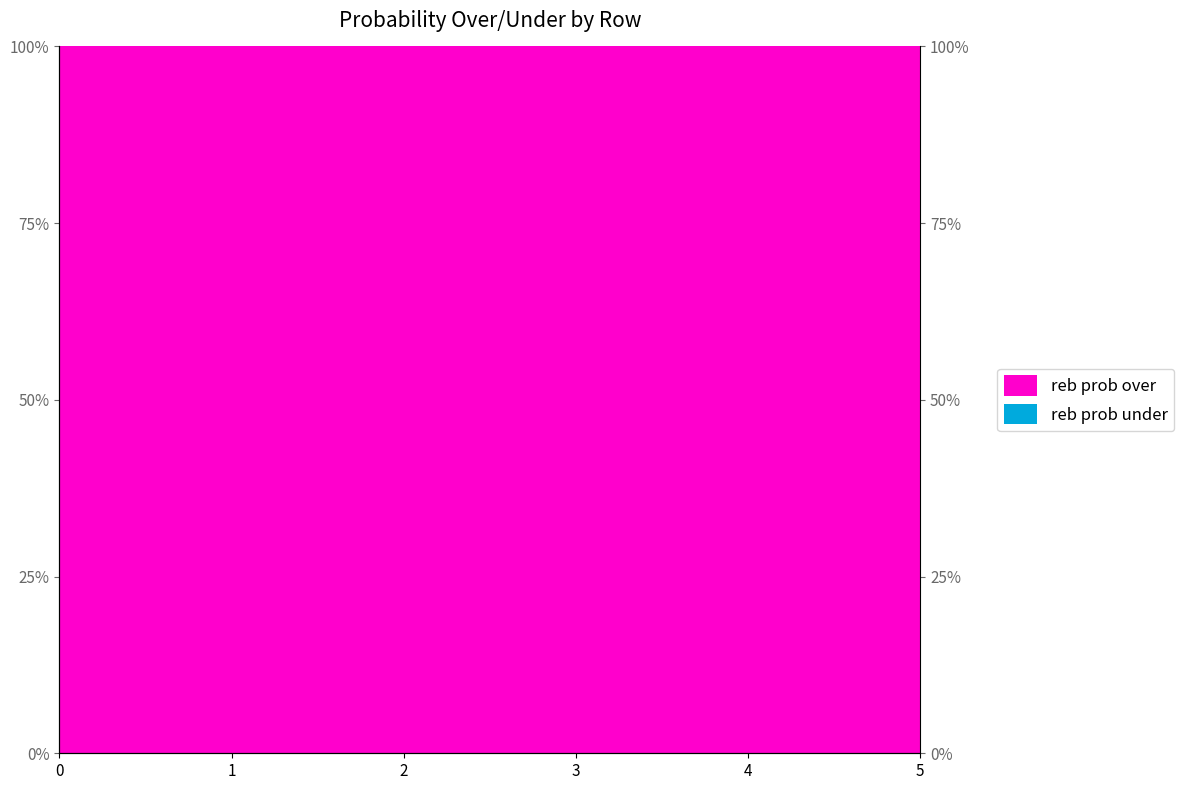

Rank the categories by value from highest to lowest.

0, 1, 2, 3, 4, 5